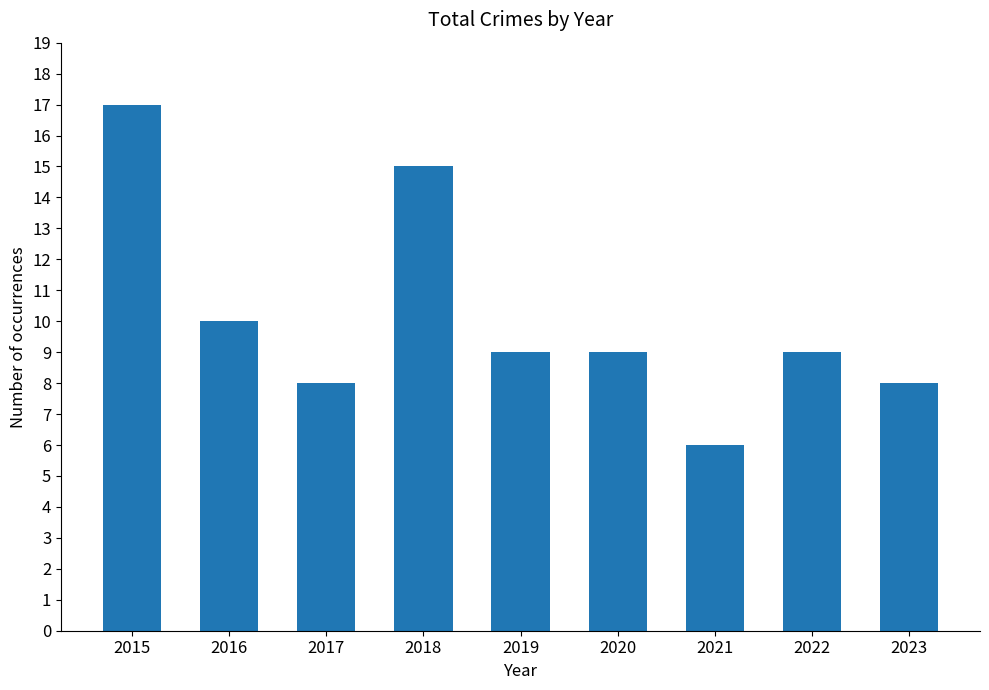

Between 2023 and 2018, which is larger?

2018